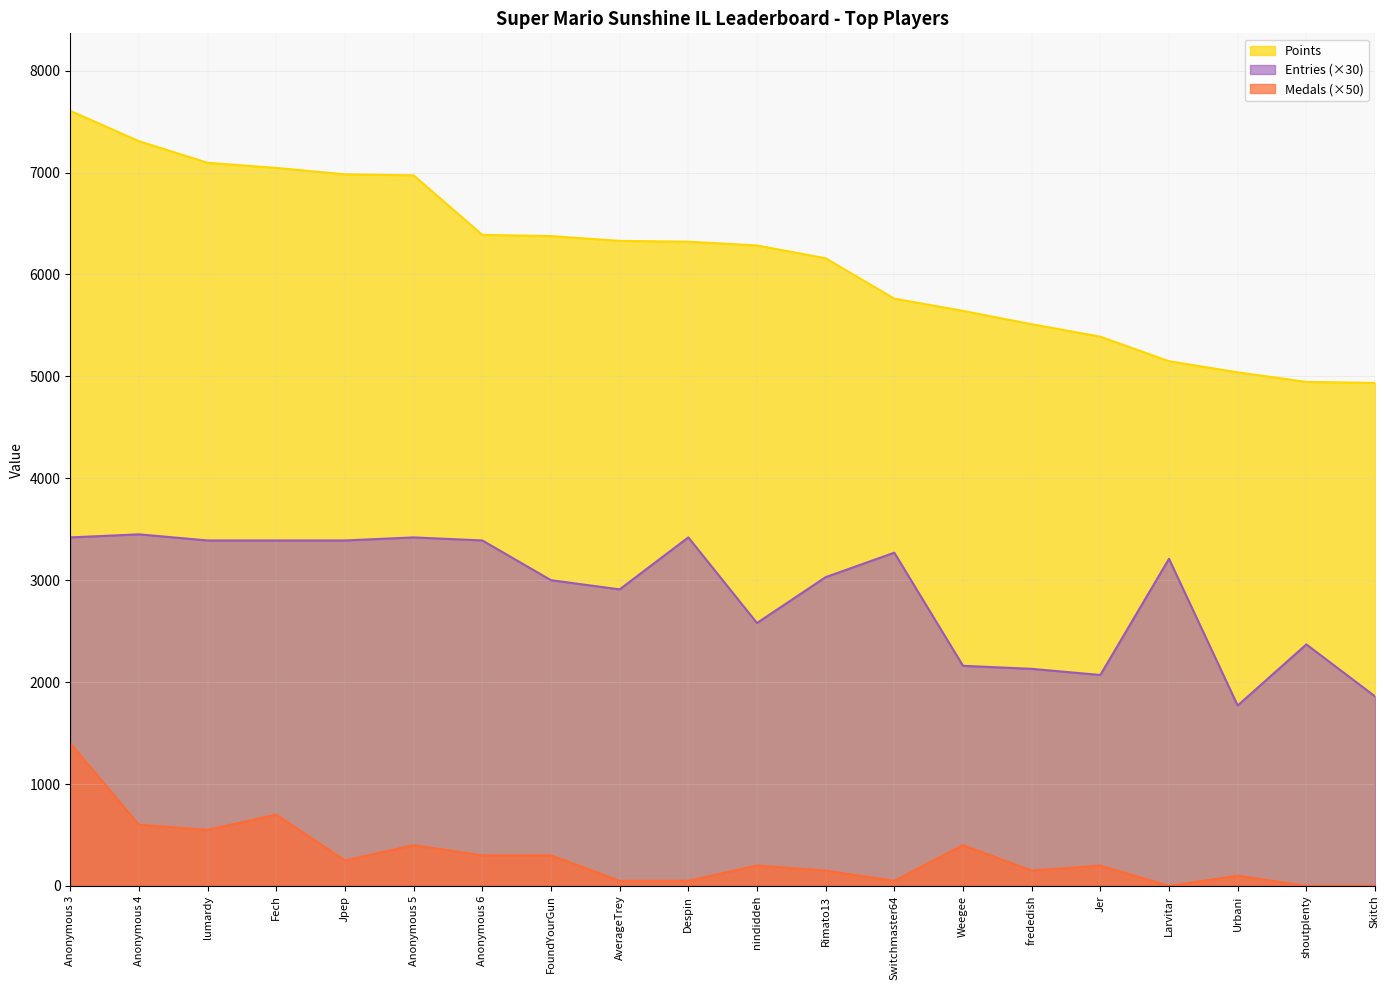

What are all the series names shown in the legend?

Points, Entries (×30), Medals (×50)